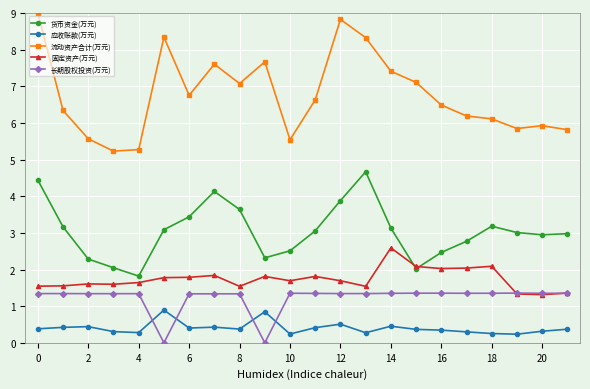

Count the 应收账款(万元) values in the range 0 to 1.

22